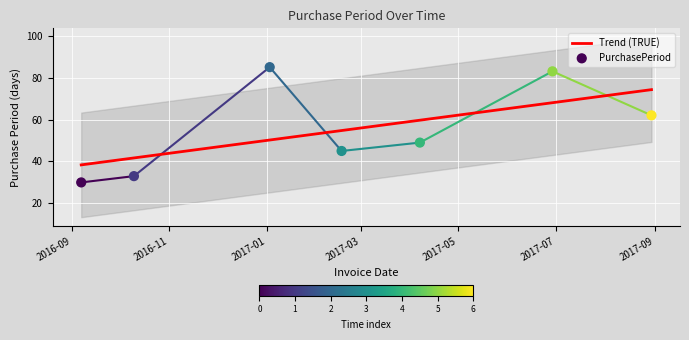

Between 2017-02-17 and 2017-06-29, which is larger?

2017-06-29